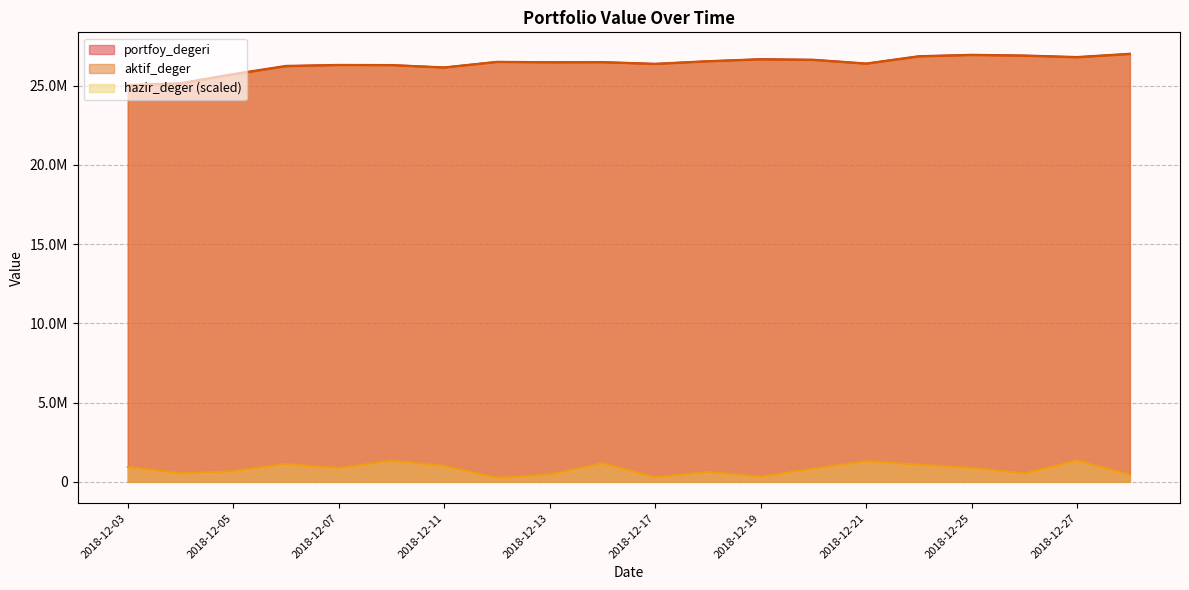

True or false: hazir_deger and aktif_deger intersect in this chart.

False